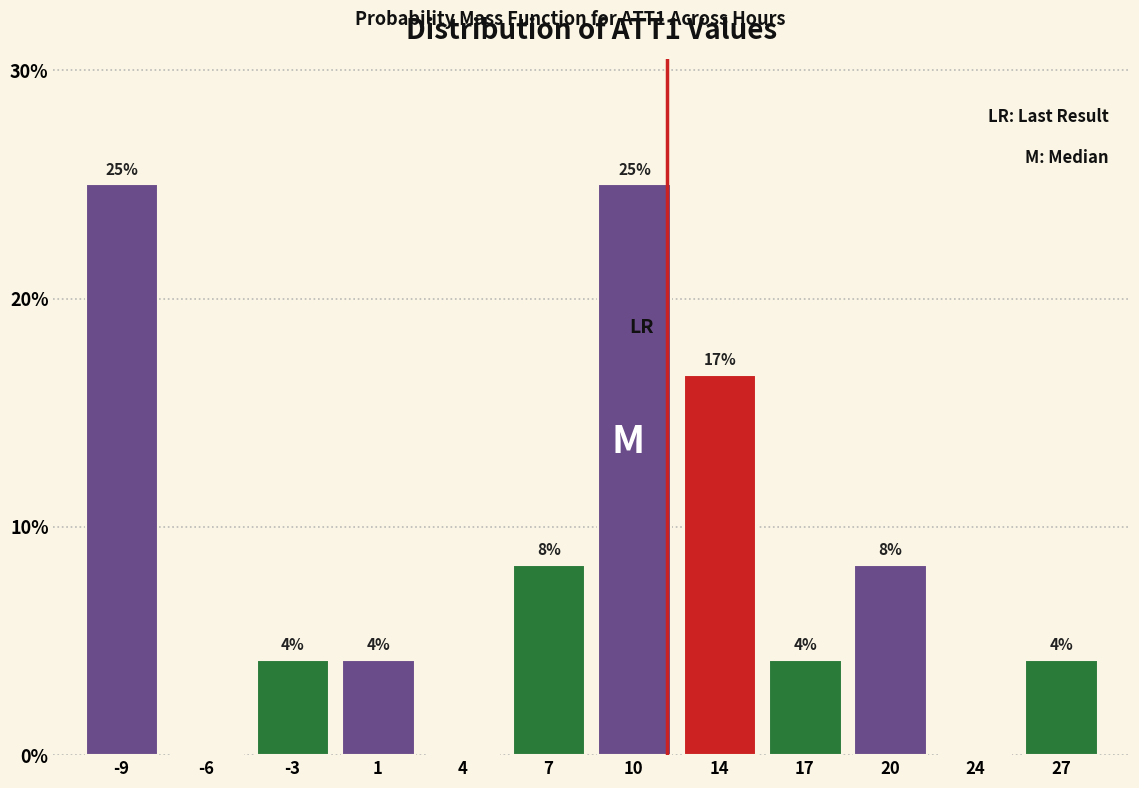

Are the bars horizontal?

No